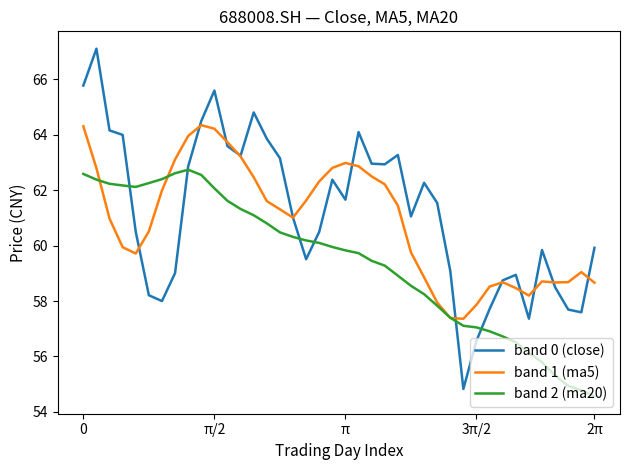

At how many categories does at least one series exceed 55?

40